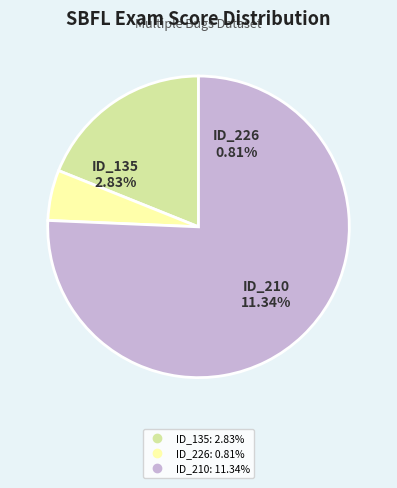

How much of the chart is everything except ID_226 (Sign.EmailSystem.Email.28)?

94.6%